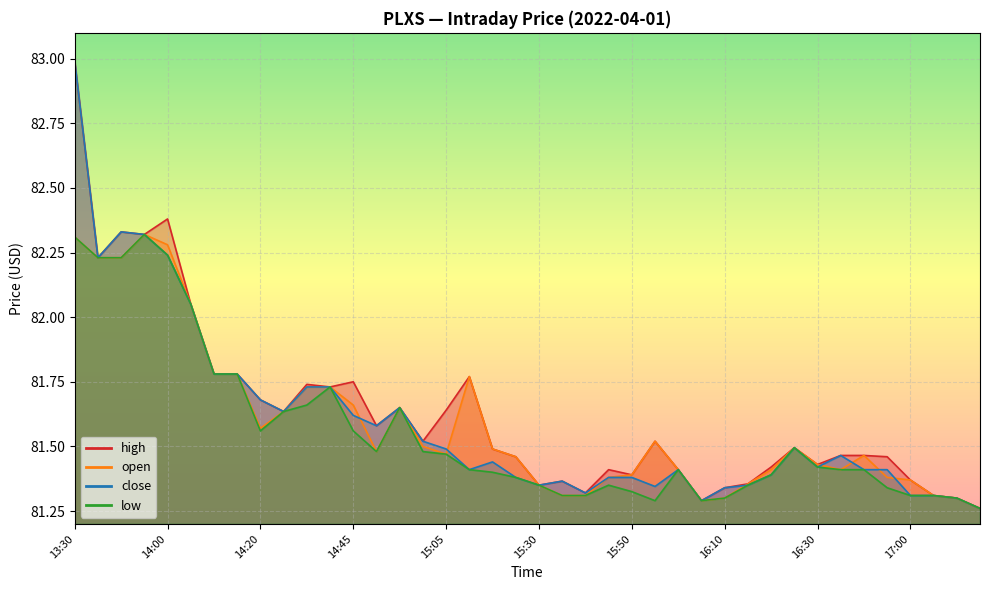

What is the label of the 14th point from the left?

14:50